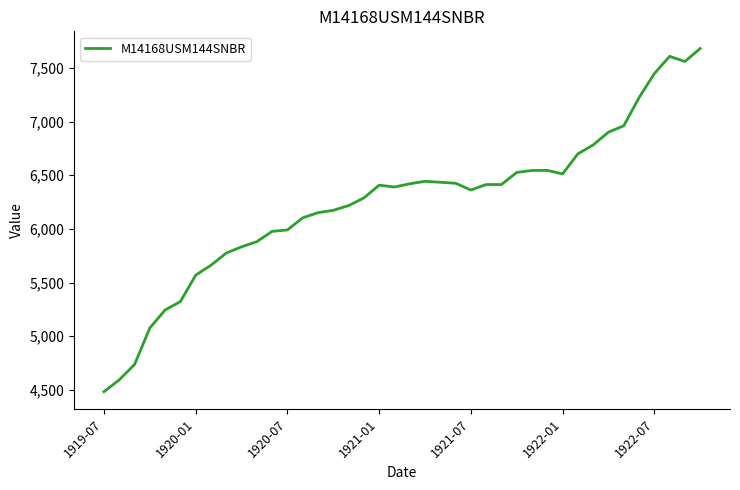

What is the maximum value shown in the chart?

7680